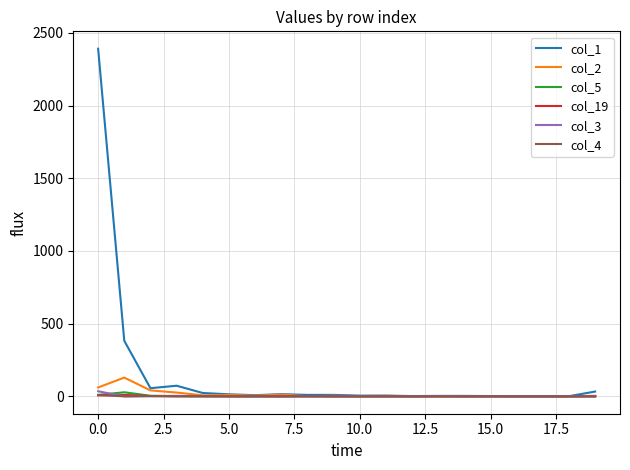

What is the greatest value displayed?

2391